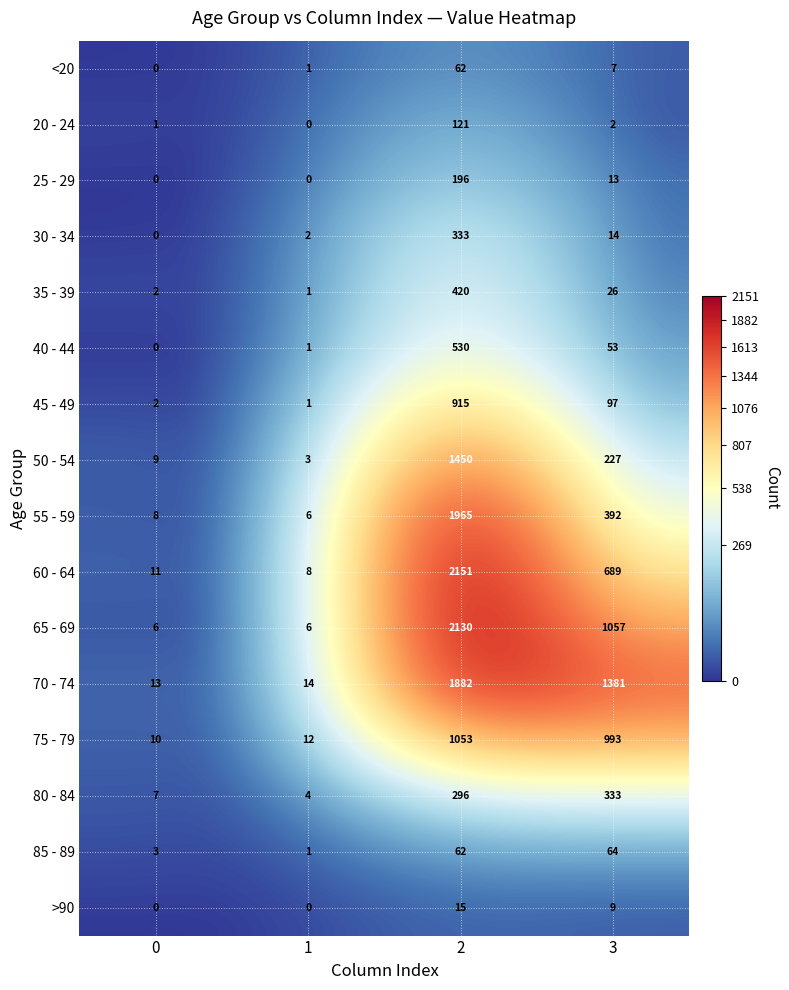

Rank the categories by 70 - 74 value from lowest to highest.

0, 1, 3, 2